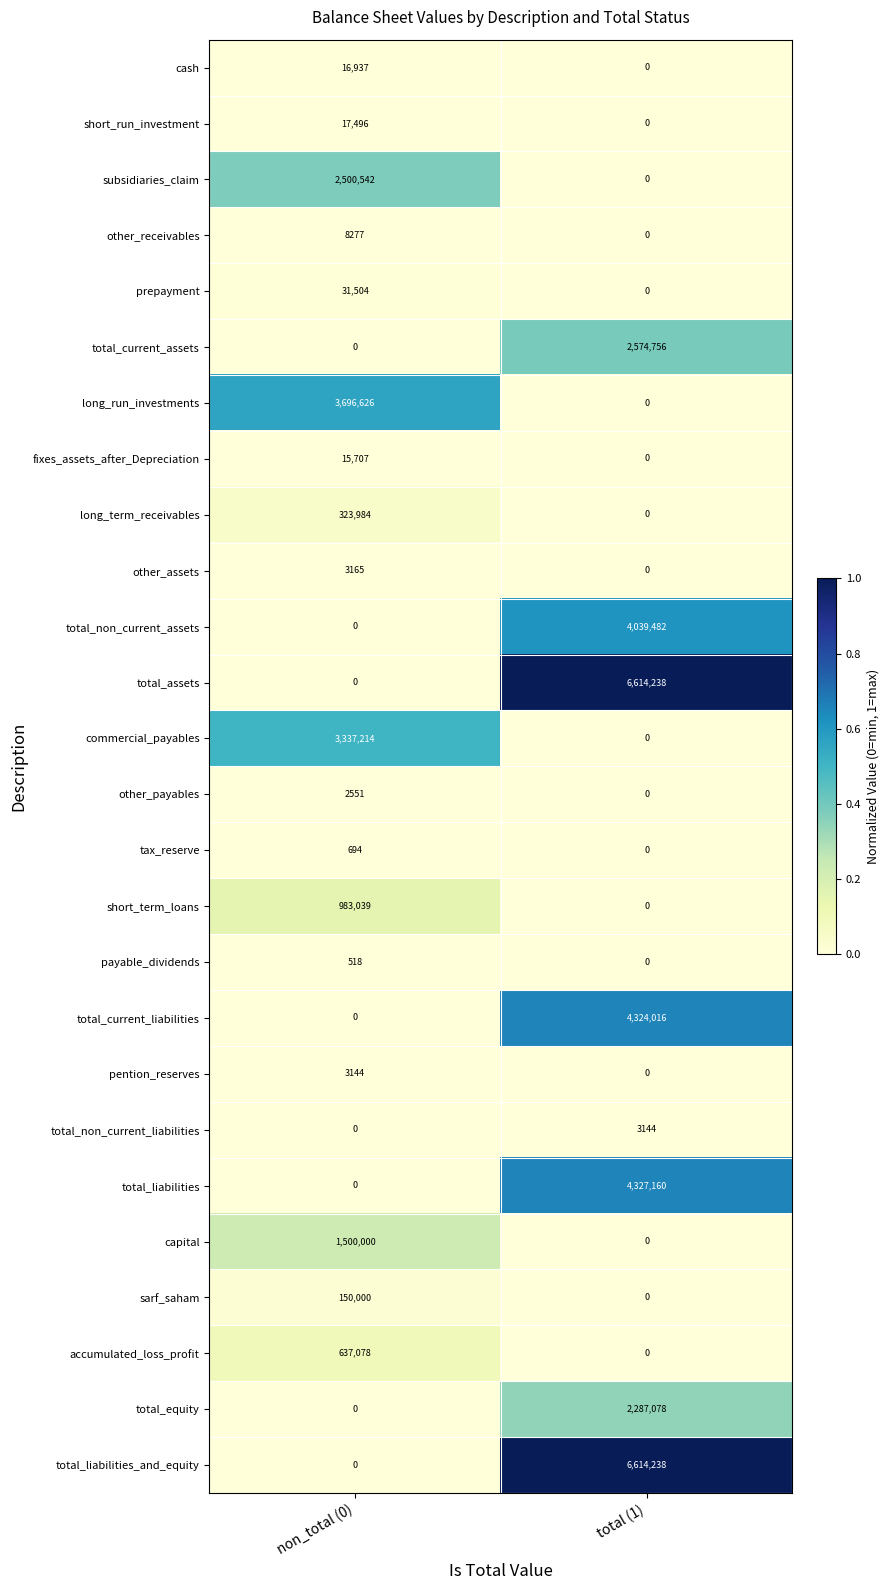

Is the value of total_current_liabilities at total (1) greater than the value of prepayment at total (1)?

Yes